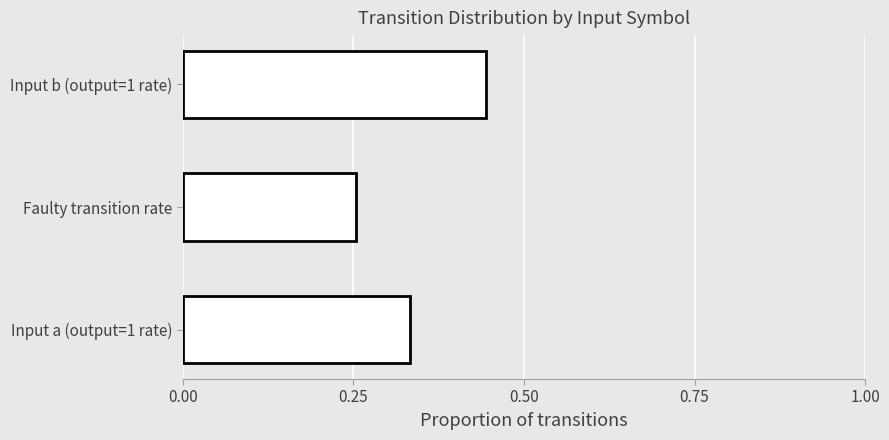

At which category does the chart reach its peak across all series?

Input b (output=1 rate)